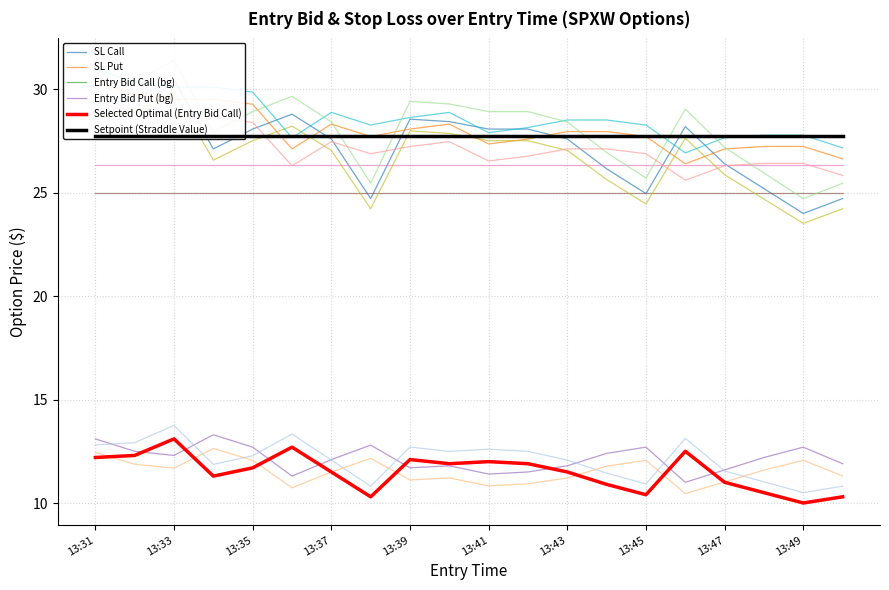

How many values in the entry_bid_C series exceed 11?

13